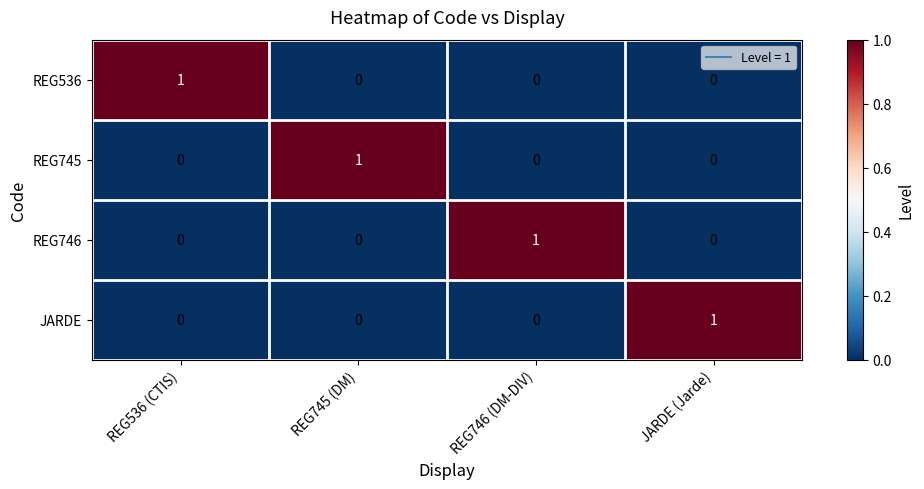

Which category has the highest value in the JARDE series?

JARDE (Jarde)